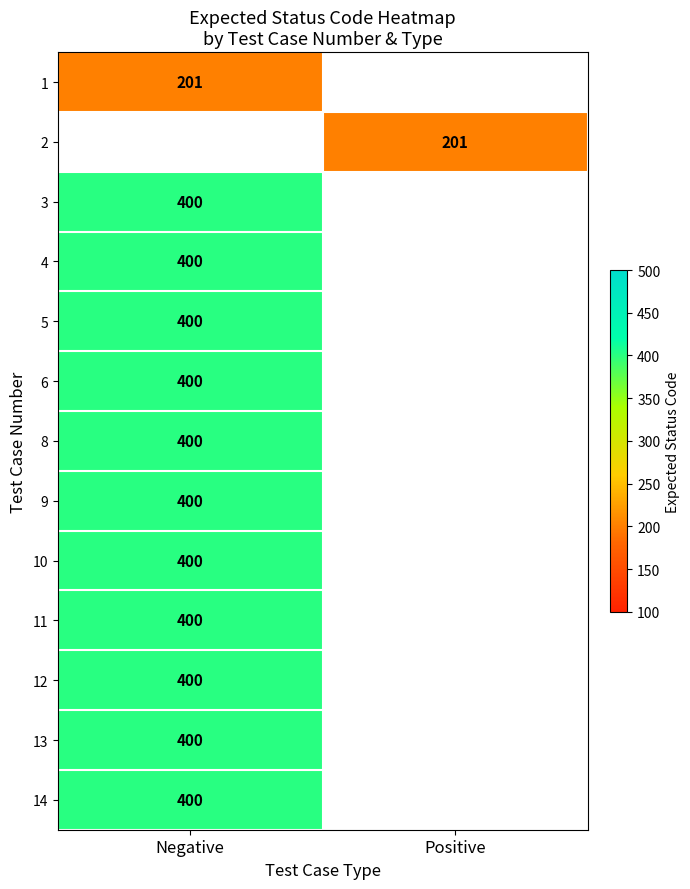

What is the spread (max minus min) of values at Negative?

199.0